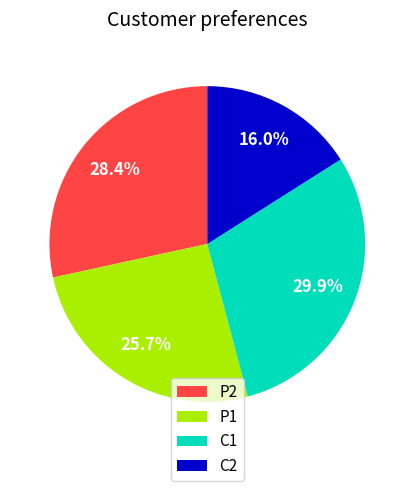

What portion of the pie excludes P1?

74.3%